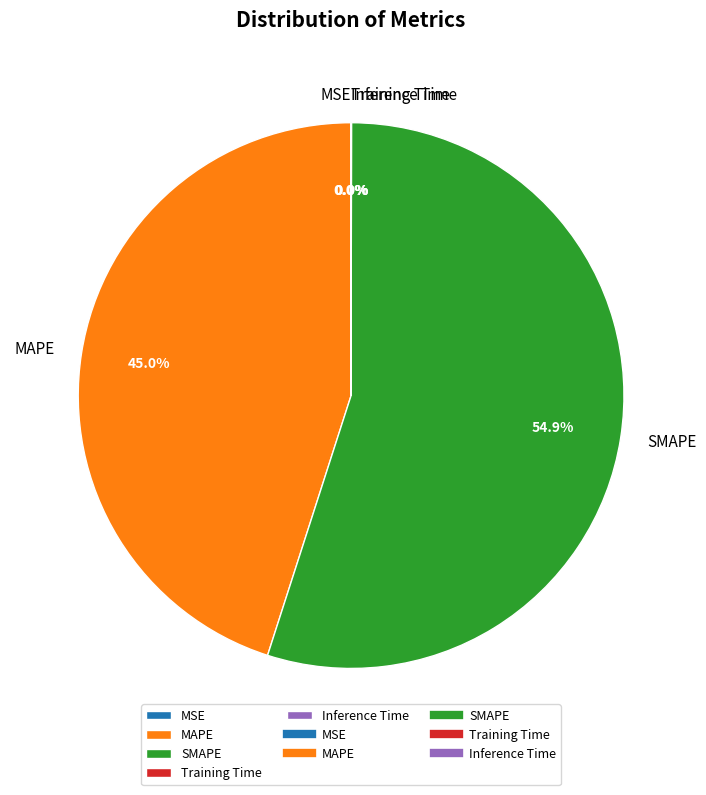

To the nearest percent, what is the average slice percentage?

20%